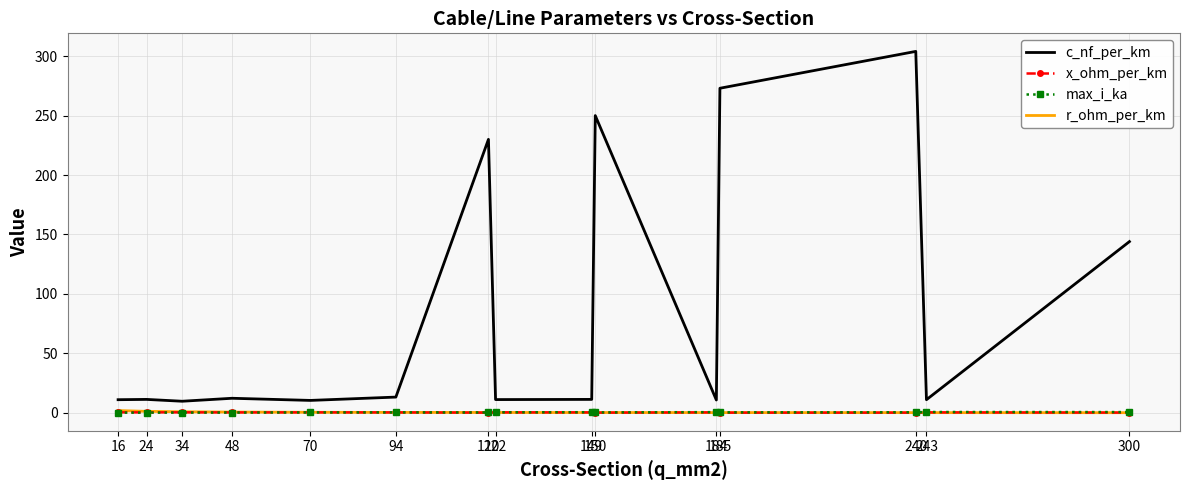

What is the average value of the c_nf_per_km series?

87.5